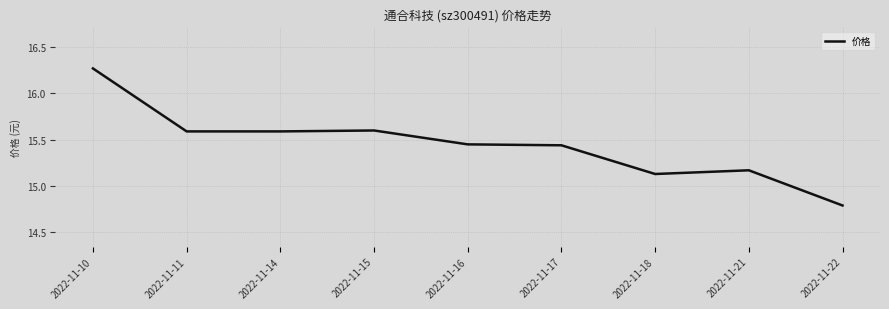

Count the number of values greater than 15.

8